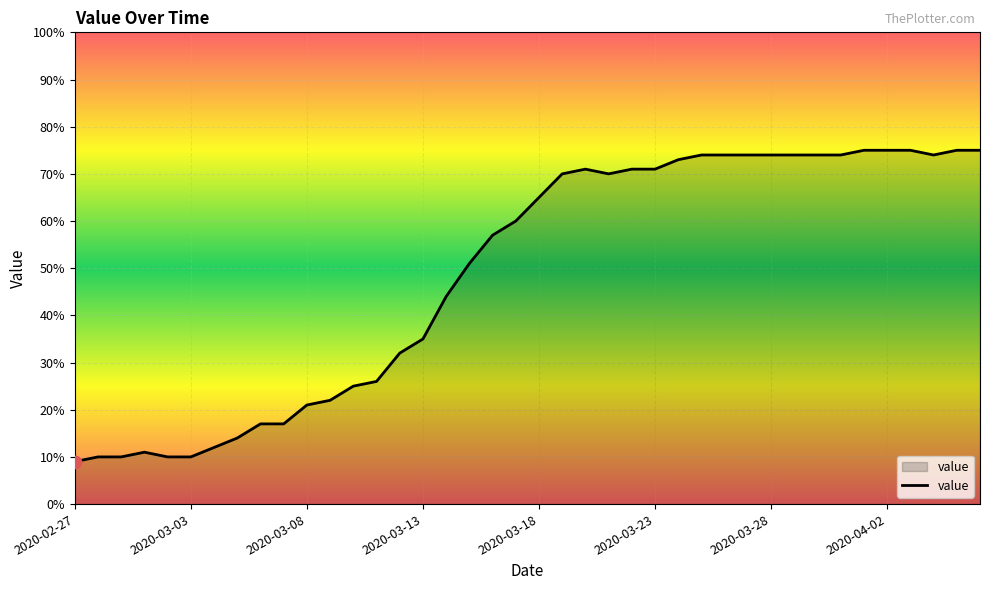

What is the minimum value shown in the chart?

9